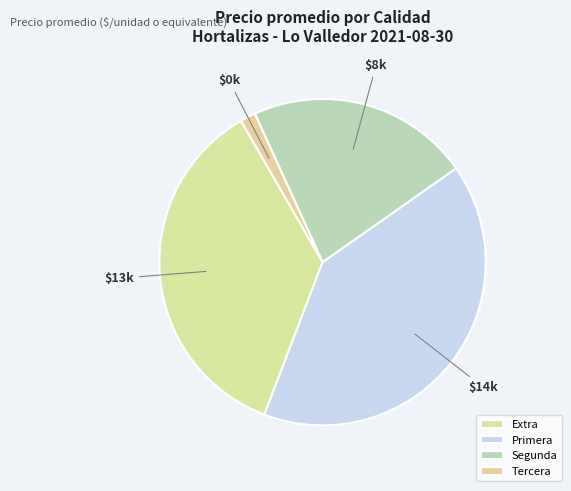

To the nearest percent, what percentage of the pie is Extra?

36%